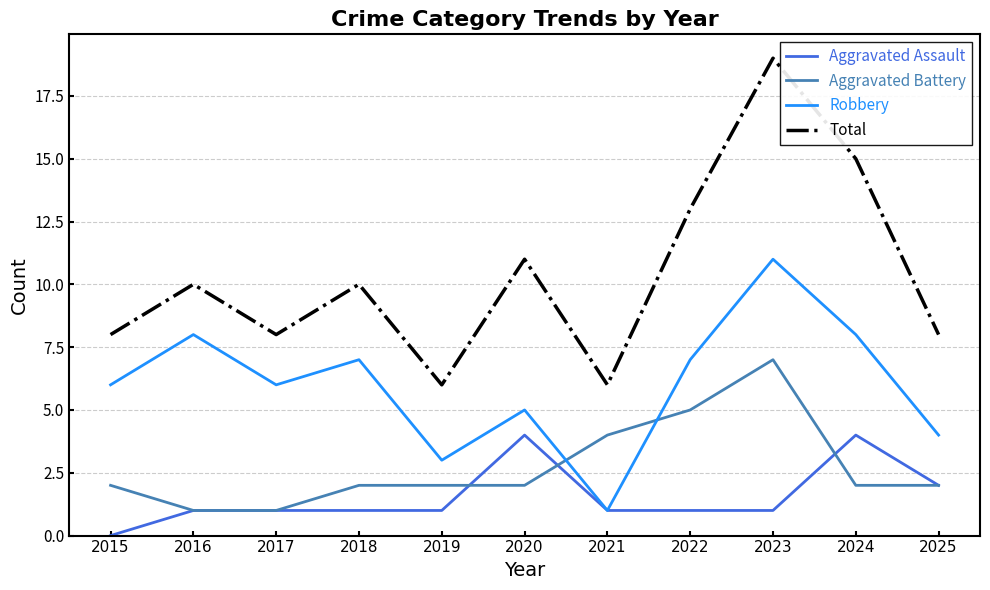

The value of Aggravated Battery at 2022 is 5. True or false?

True